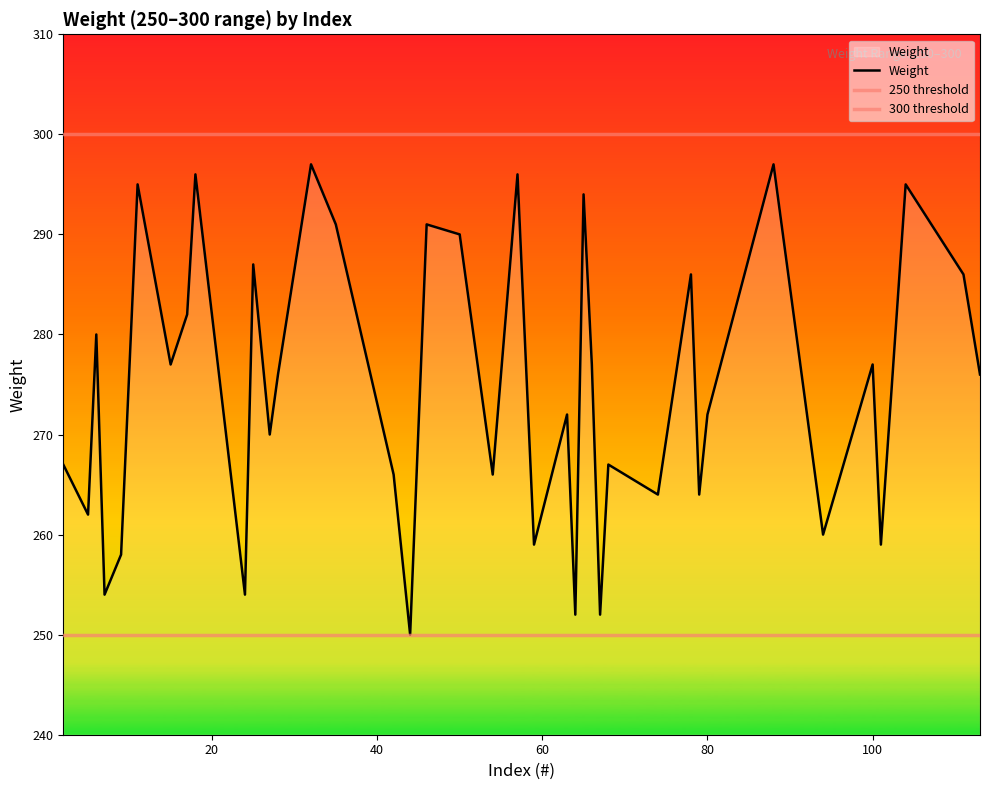

What is the difference between the maximum and minimum values?

47